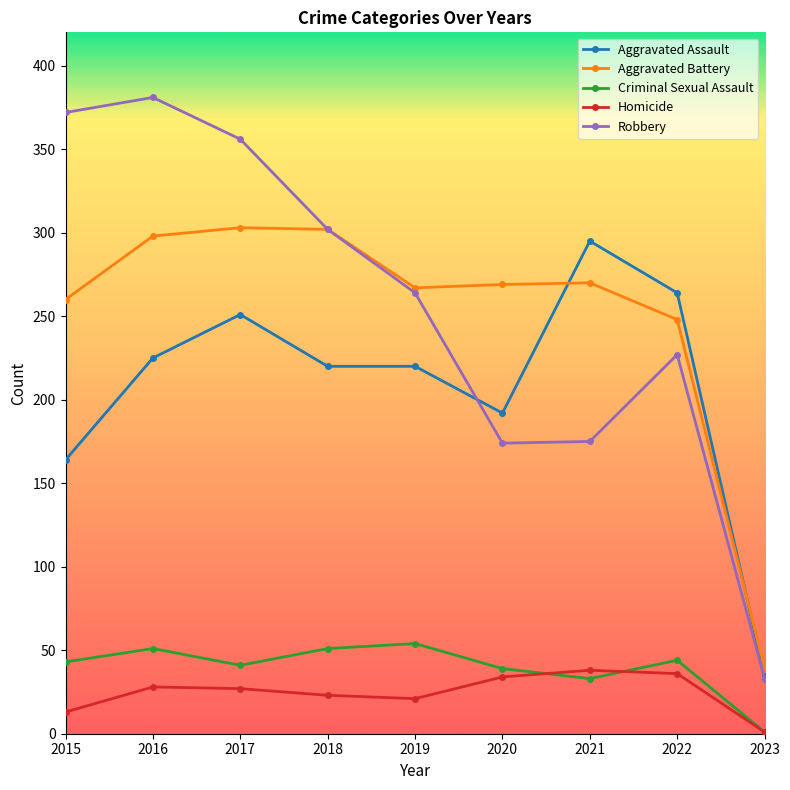

What value does the Criminal Sexual Assault series have at 2015, to the nearest 5?

45